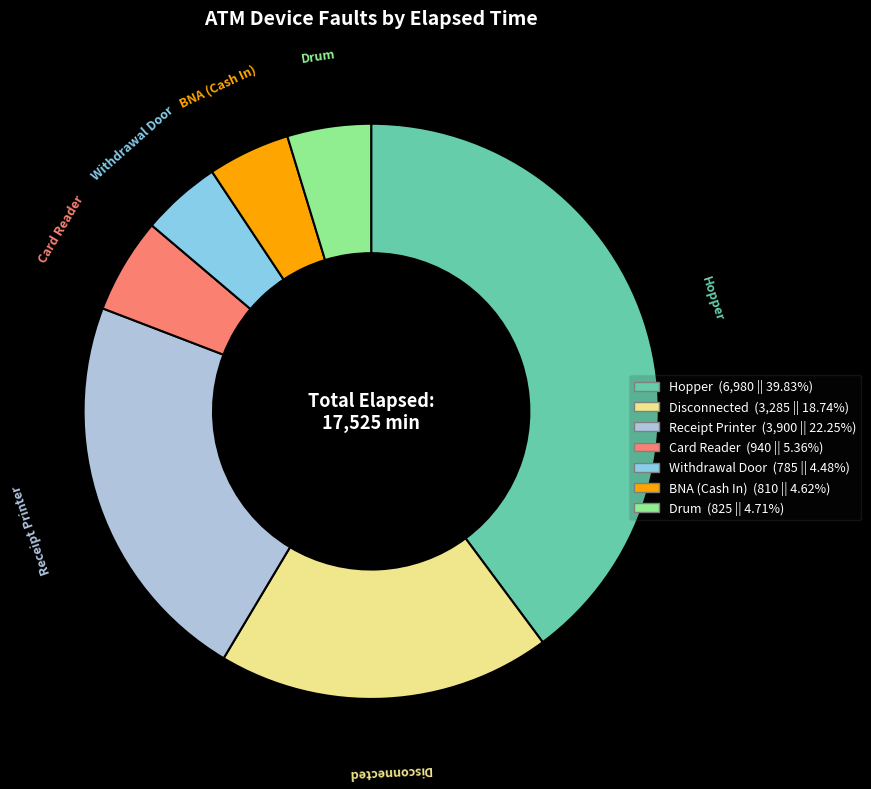

Does Hopper account for over 50% of the chart?

No